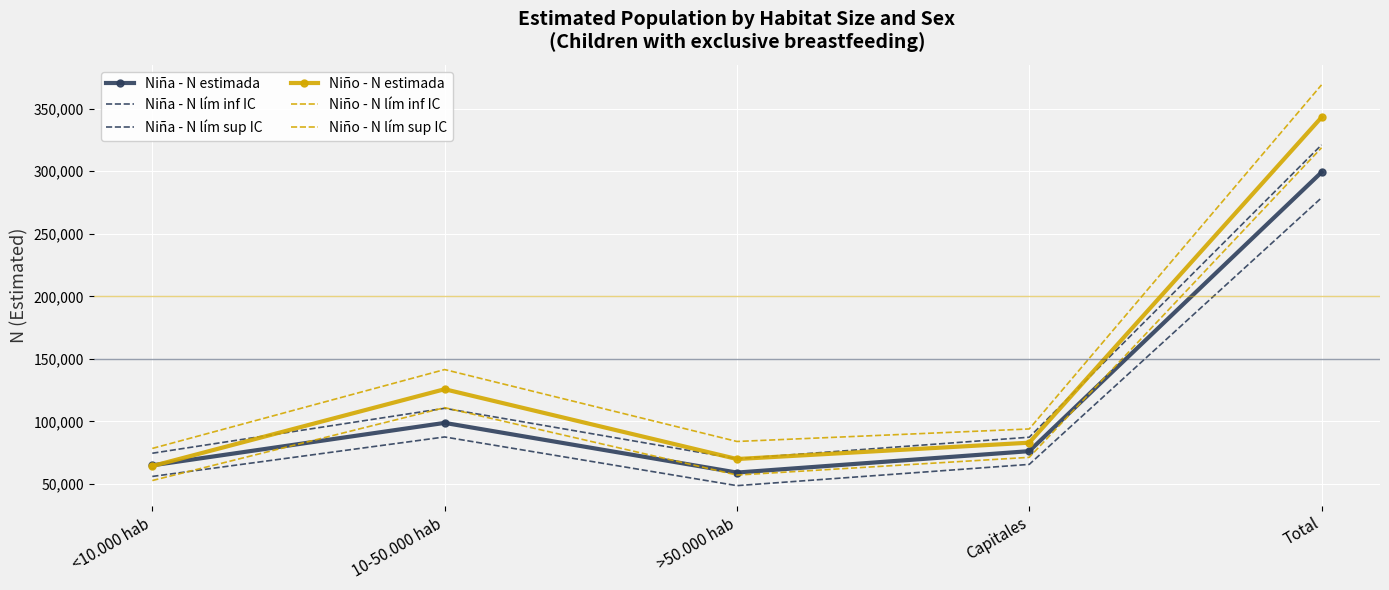

What is the label of the 5th point from the left?

Total